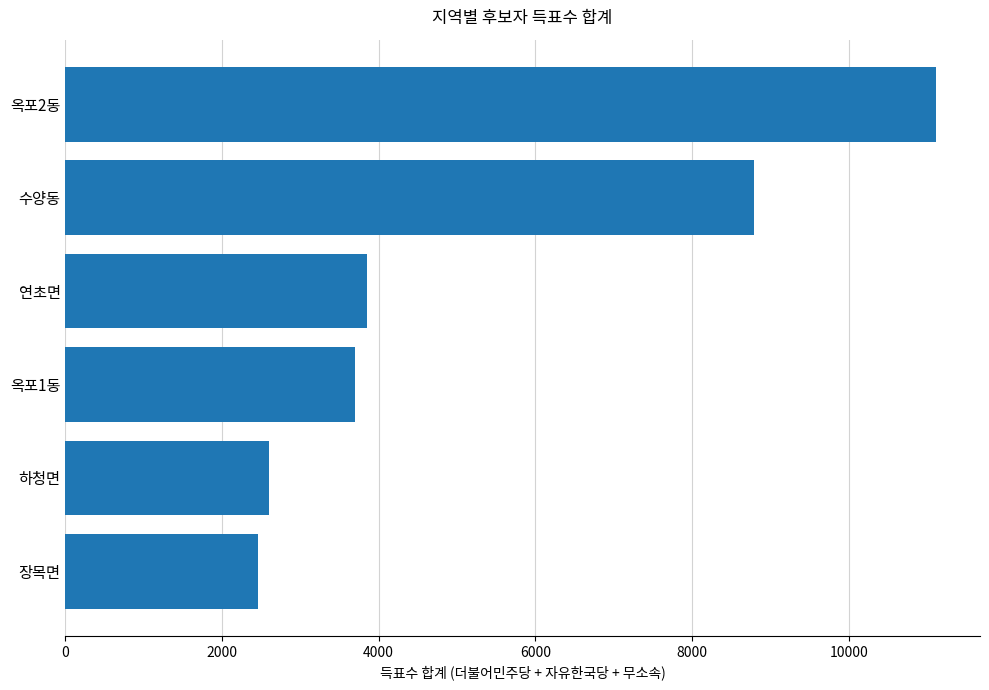

How many categories are shown in the chart?

6